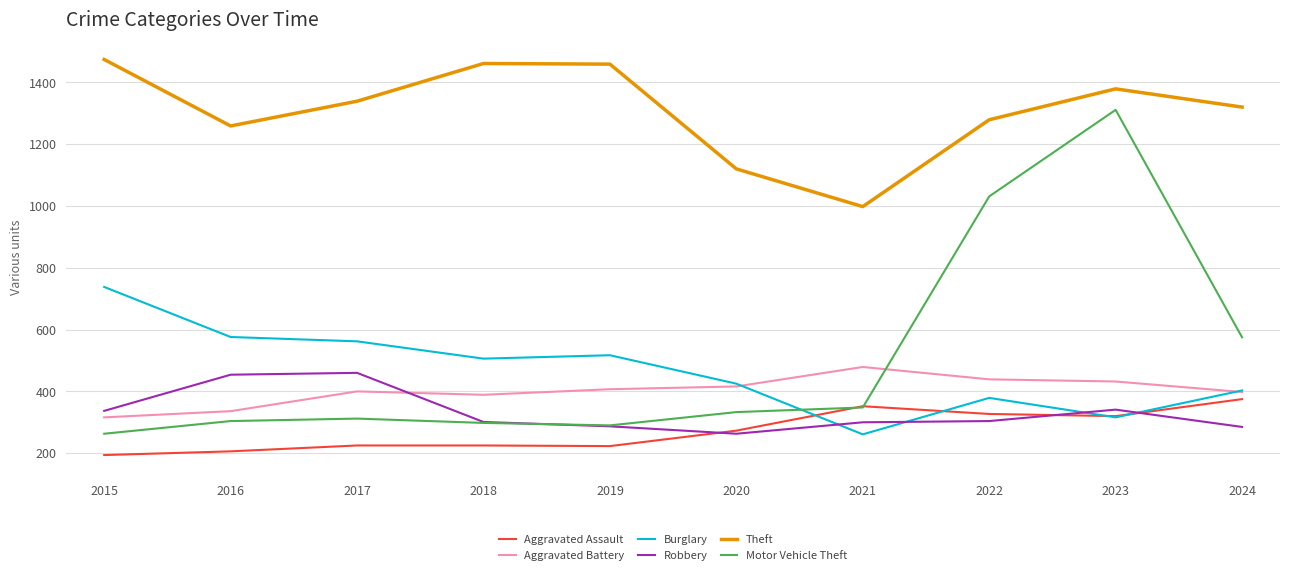

Read the Robbery value at 2023.

341